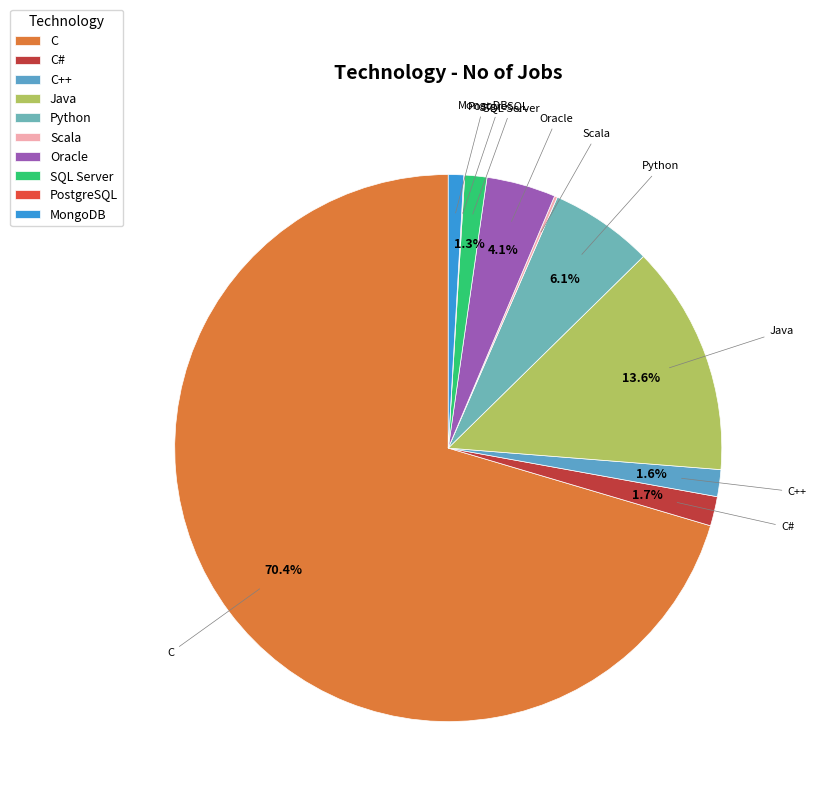

What portion of the pie excludes C?

29.6%